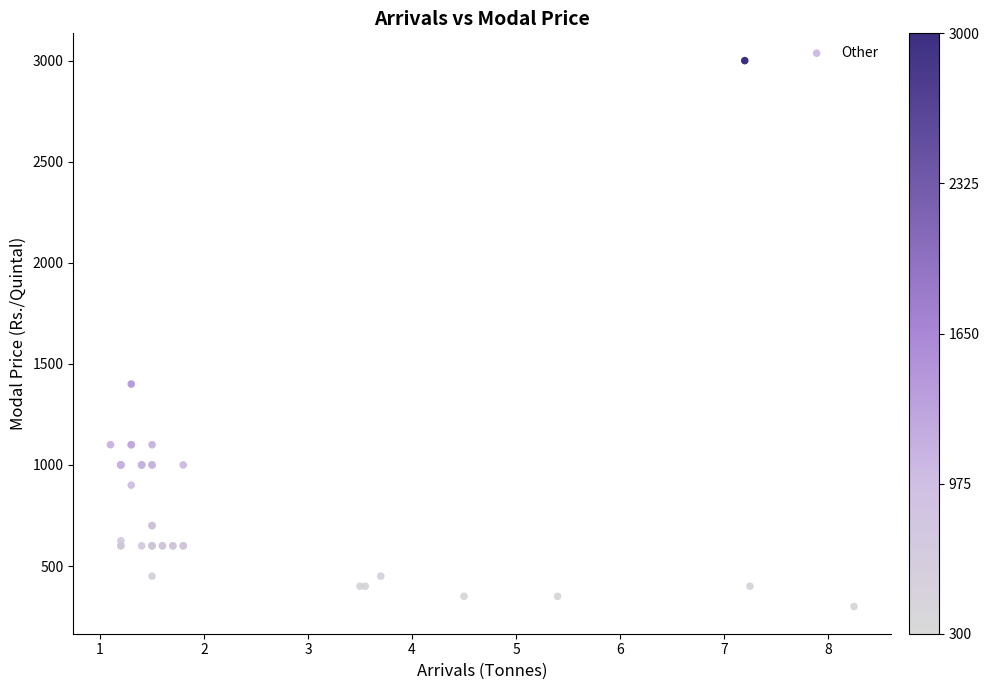

What Y value in the scatter plot is closest to 1650?

1400